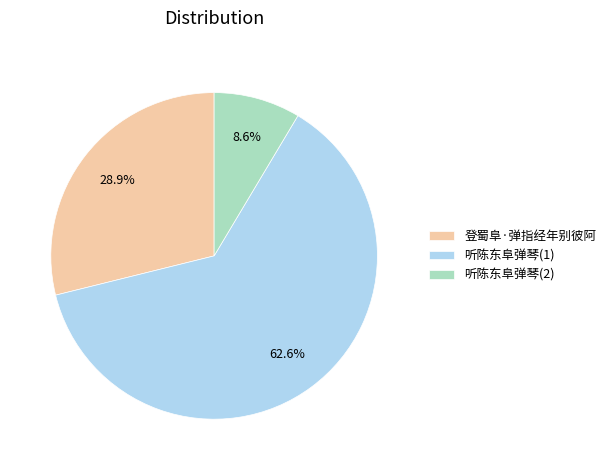

What portion of the pie excludes 听陈东阜弹琴(2)?

91.4%